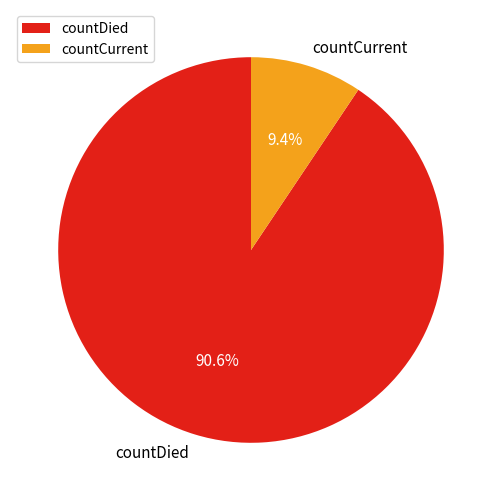

Is it true that countCurrent is 9% of the pie?

True